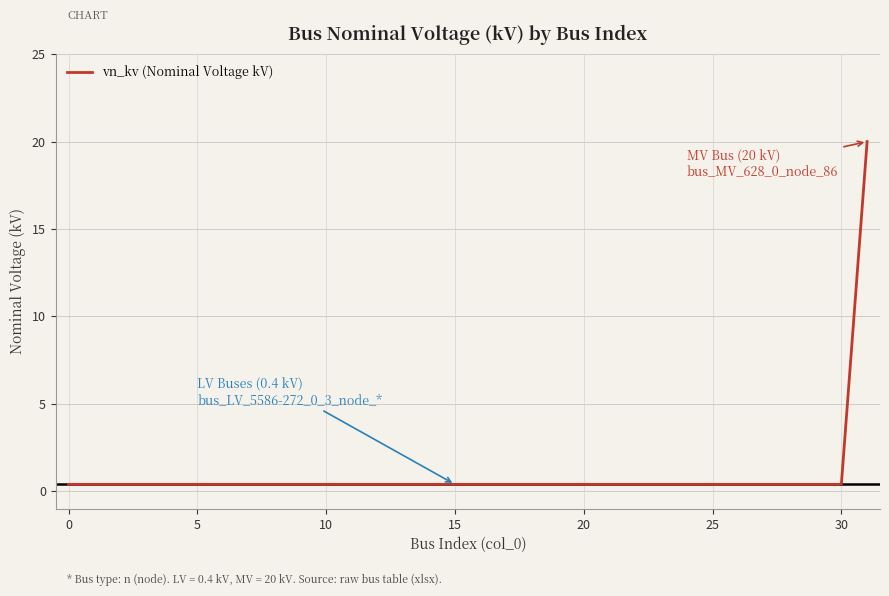

What is the difference between the maximum and minimum values?

19.6